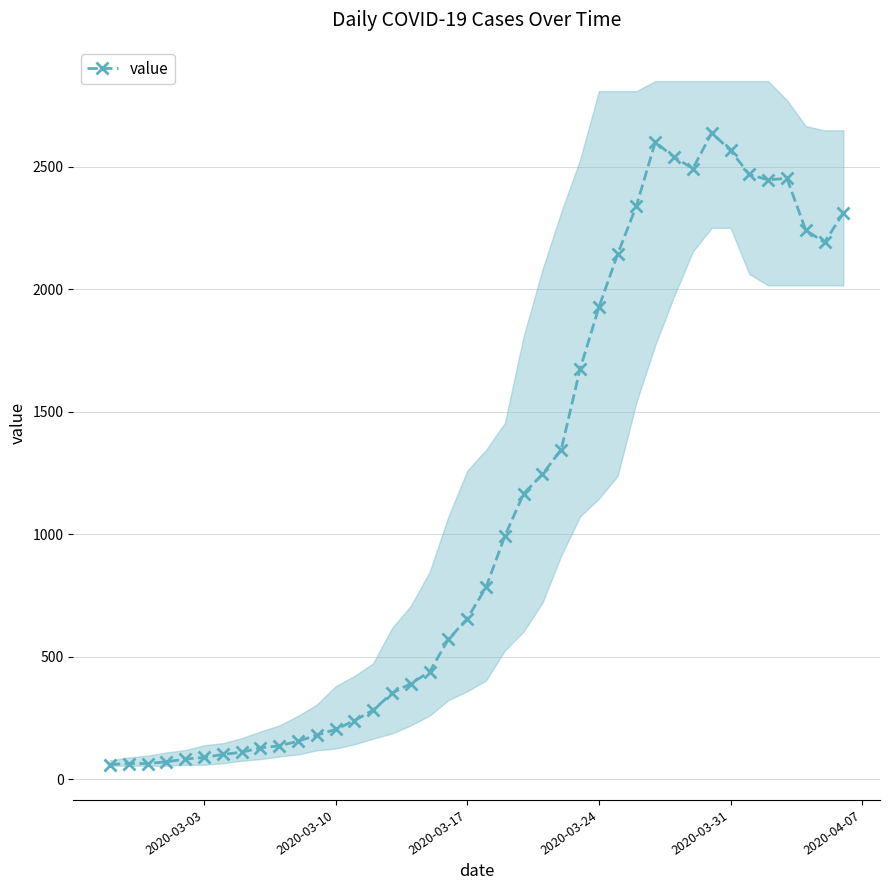

True or false: value has more than 1 points higher than both neighbors.

True